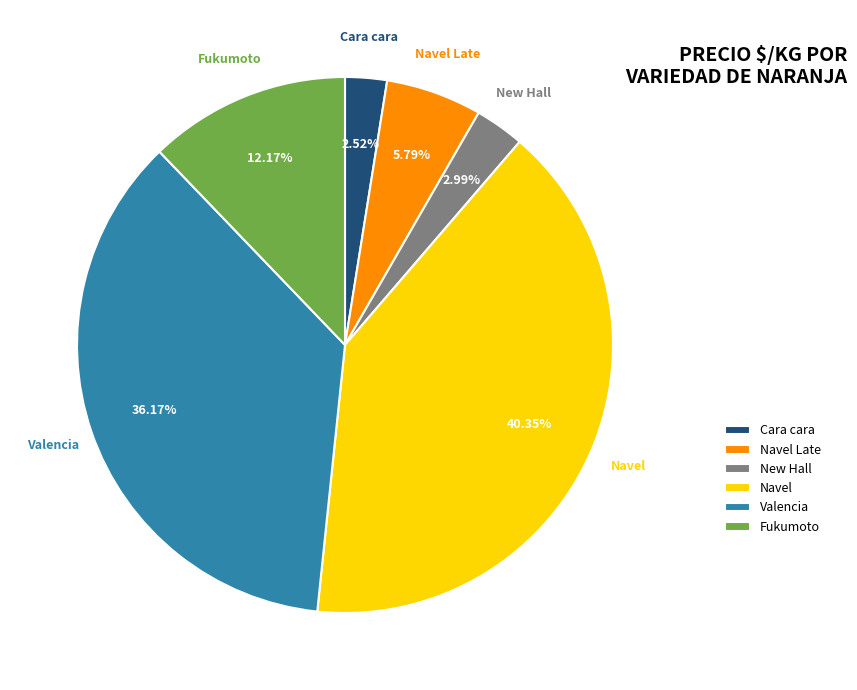

What is the largest slice in the pie chart?

Navel